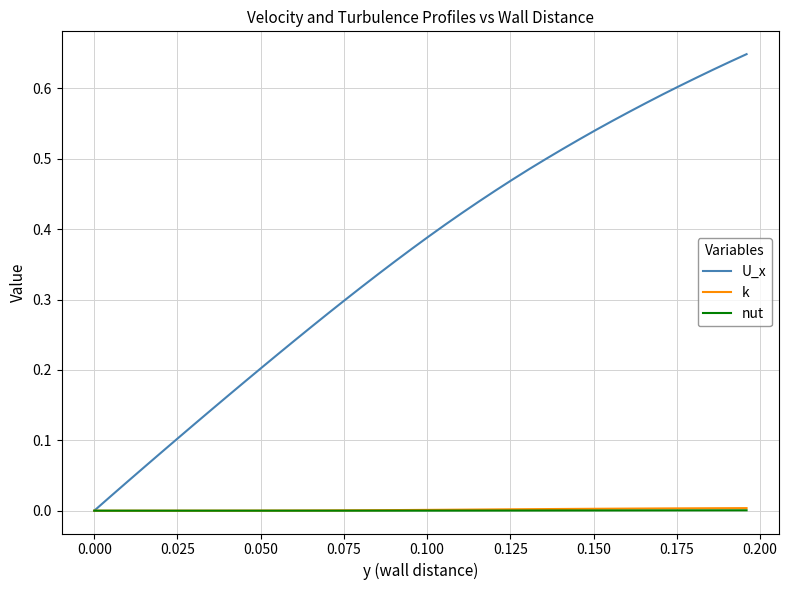

Which series has the widest spread of values?

U_x